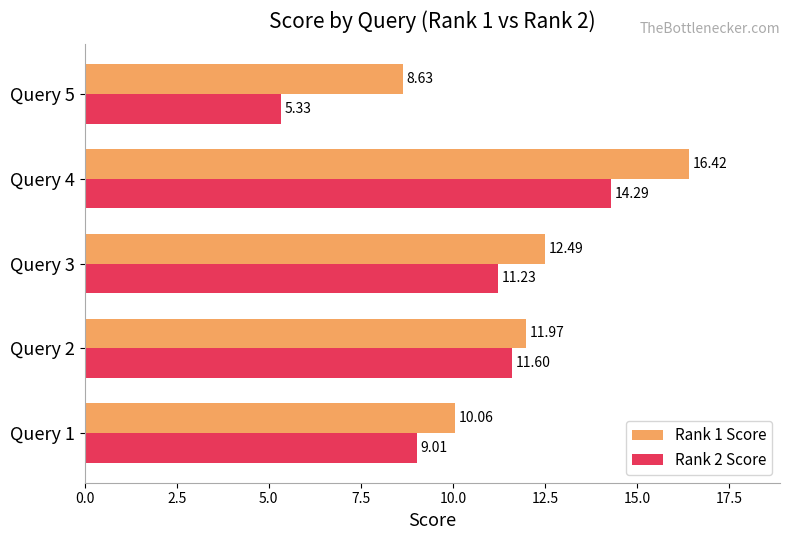

Is the value of Rank 1 Score at Query 3 greater than the value of Rank 2 Score at Query 4?

No